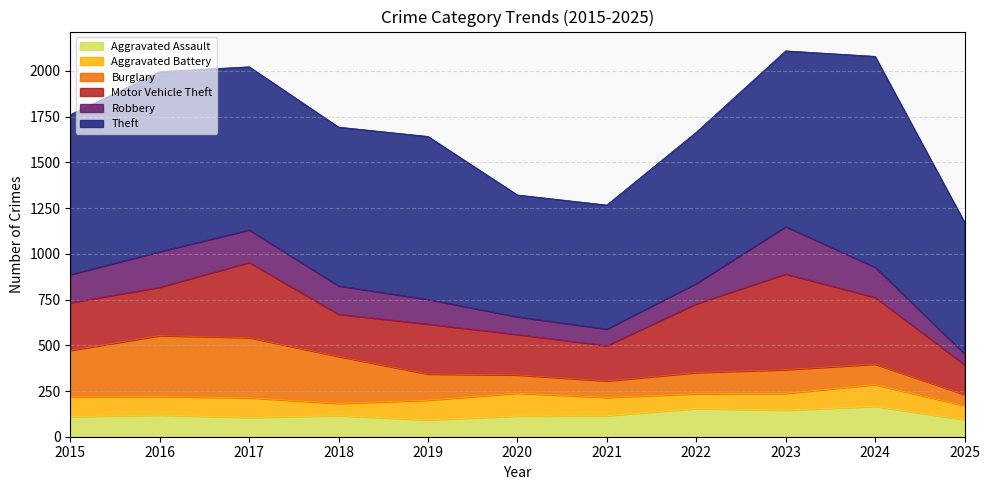

At which category does the chart reach its peak across all series?

2024